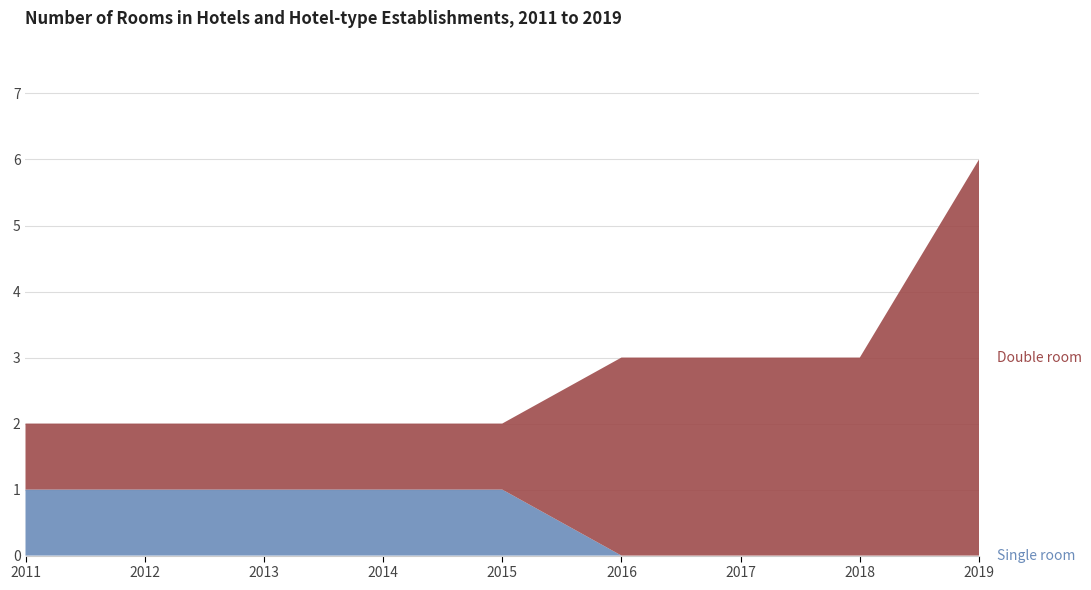

Reading left to right, extract all data points from this chart.

Single room: 2011=1	2012=1	2013=1	2014=1	2015=1	2016=0	2017=0	2018=0	2019=0
Double room: 2011=1	2012=1	2013=1	2014=1	2015=1	2016=3	2017=3	2018=3	2019=6